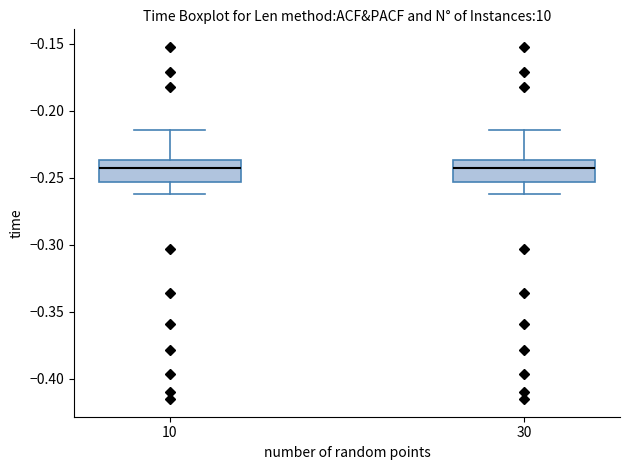

Reading left to right, read every box against the y-axis: the position of its median line, the range the box covers, and the ends of its whiskers. The values are not printed on the chart, so give them approximately, as read against the axis.

10: median -0.245, box -0.255 to -0.235, whiskers -0.260 to -0.215
30: median -0.245, box -0.255 to -0.235, whiskers -0.260 to -0.215